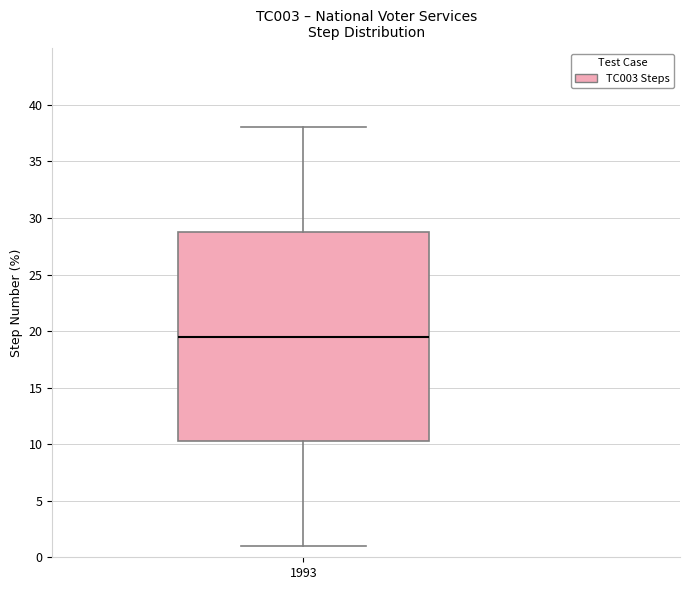

Read this box plot against the y-axis: the position of the median line, the range covered by the box, and the ends of both whiskers. The values are not printed on the chart, so give them approximately, as read against the axis.

median 19.5, box 10.5 to 29.0, whiskers 1.0 to 38.0